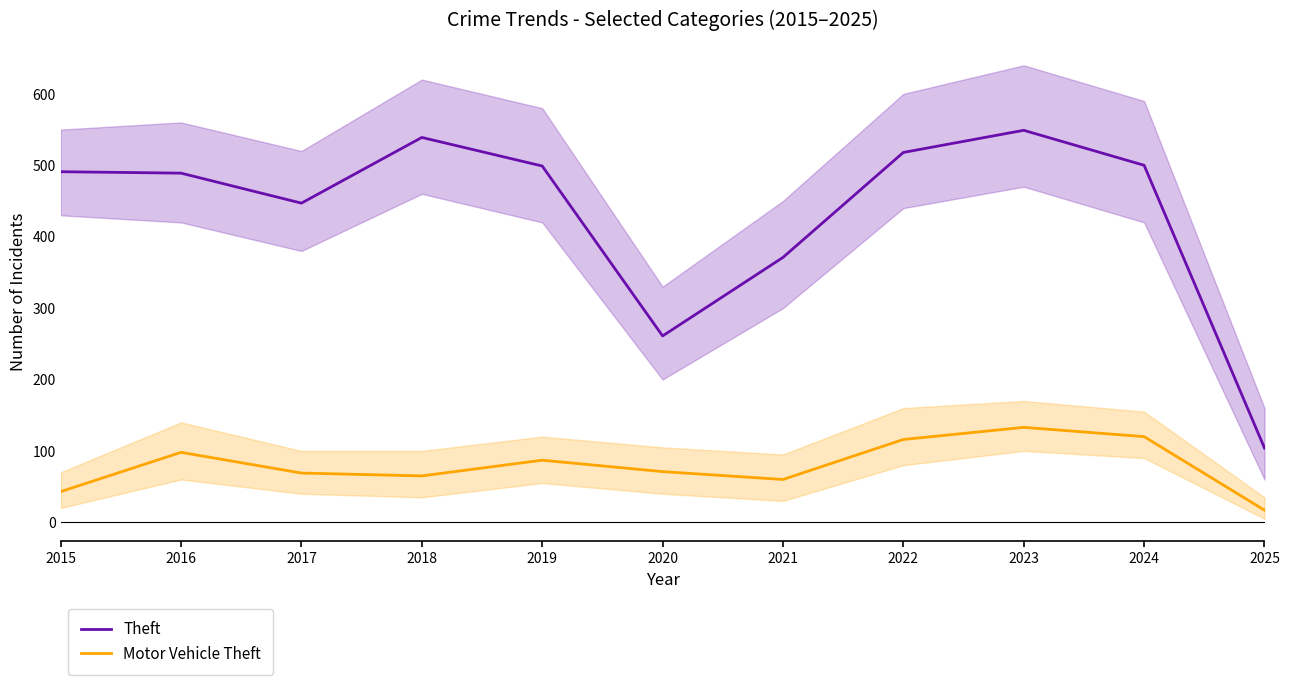

What is the minimum value shown in the chart?

17